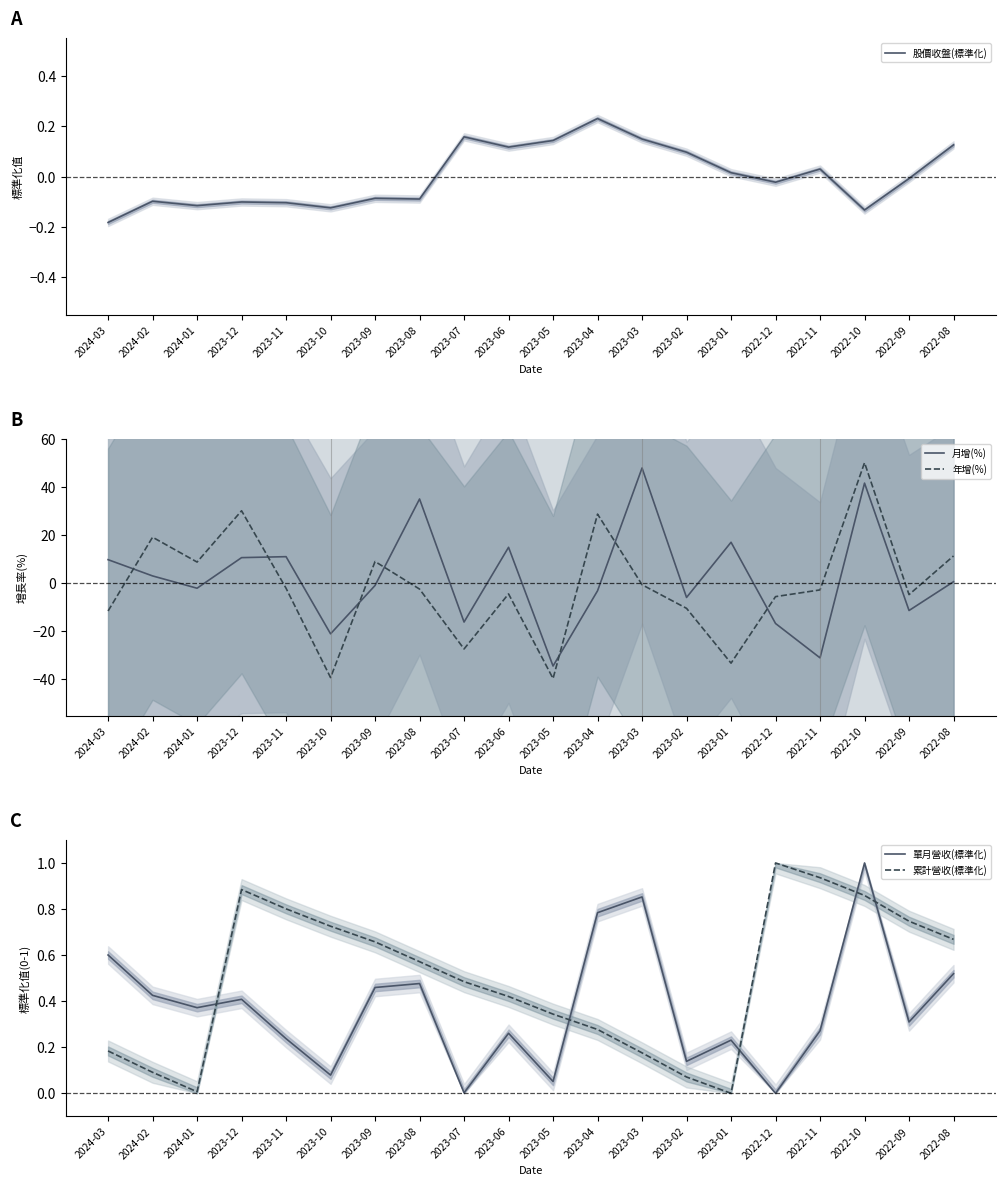

Does the chart display data point markers on the line(s)?

No